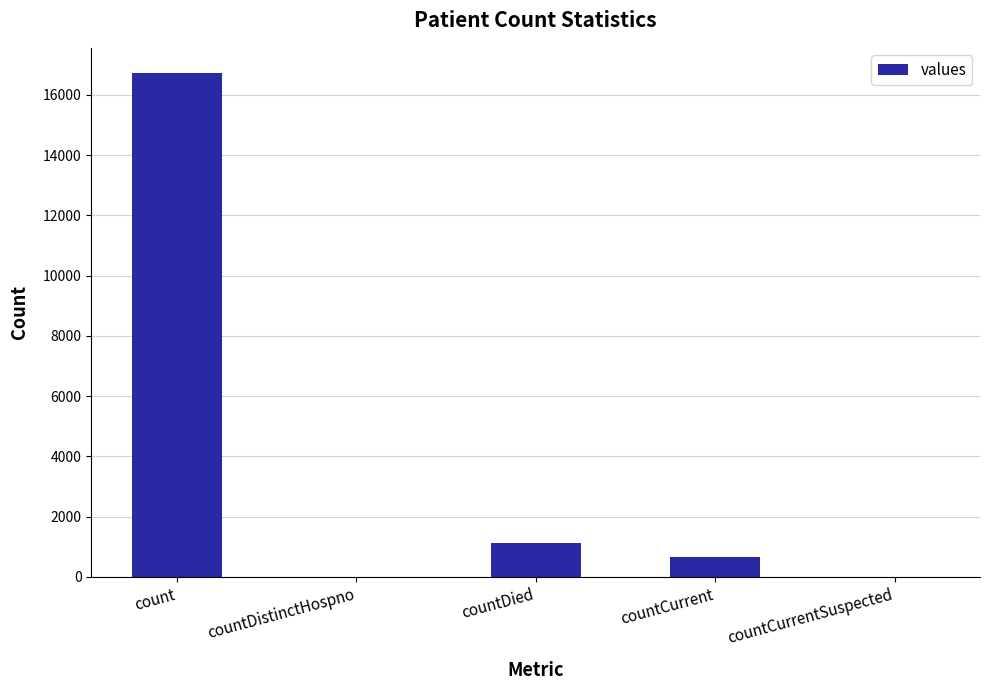

Reading right to left, extract all data points from this chart.

0	668	1142	0	16729